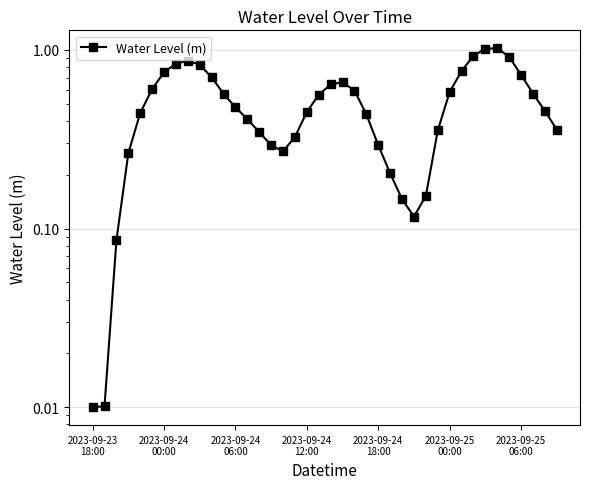

What is the difference between the maximum and minimum values?

1.0